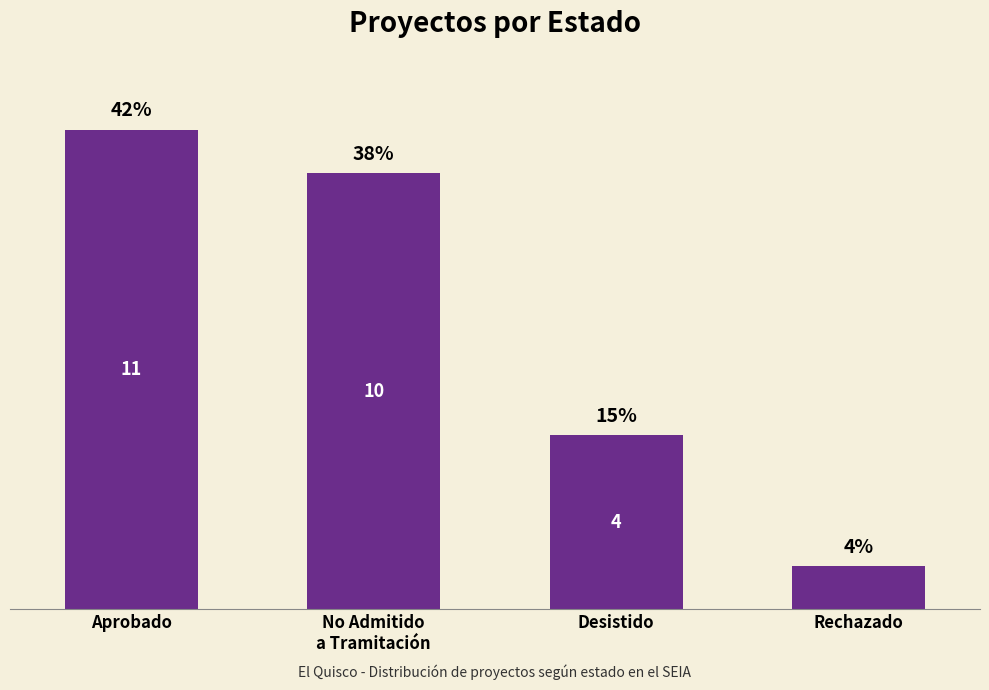

True or false: the data shows 38.5 at No Admitido
a Tramitación.

True